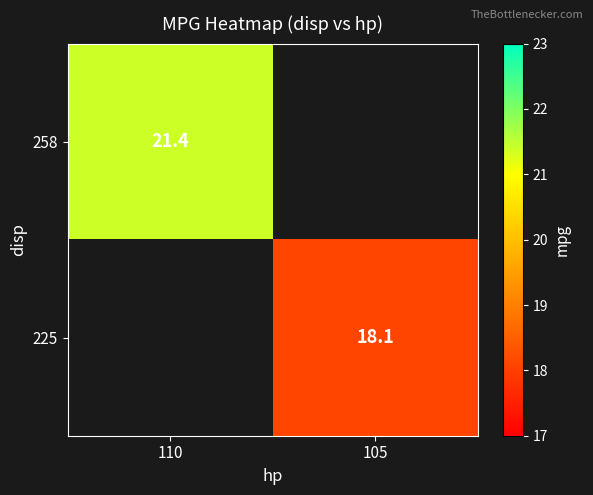

The 258 series shows 14.8 at 110. True or false?

False